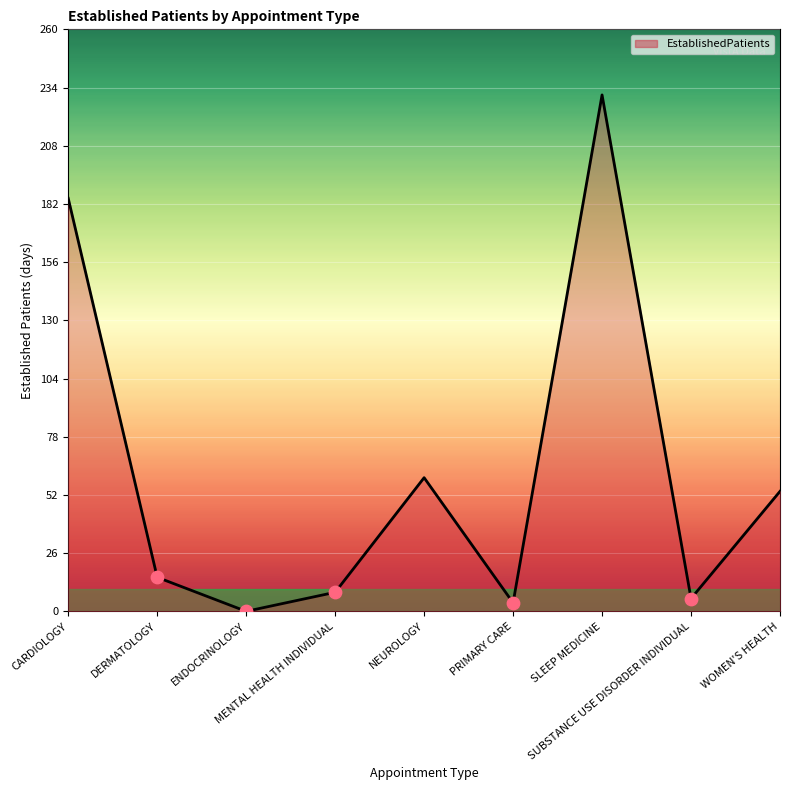

Between CARDIOLOGY and ENDOCRINOLOGY, which is larger?

CARDIOLOGY